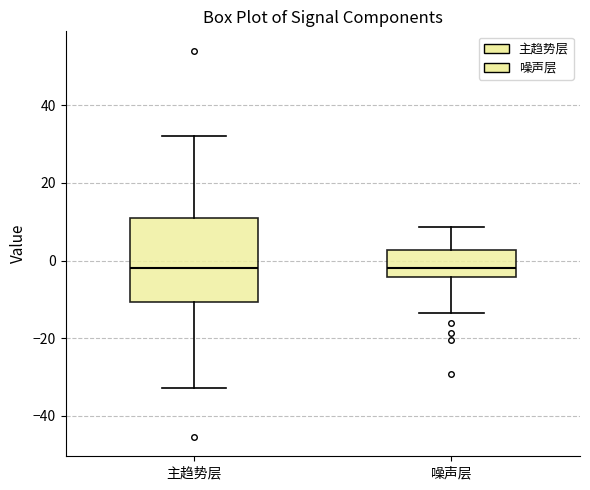

Reading left to right, transcribe this box plot: for each box, give where its median line is, the range the box spans, and where its two whiskers end, as read against the y-axis. The values are not printed on the chart, so give them approximately, as read against the axis.

主趋势层: median -2, box -10 to 12, whiskers -32 to 32
噪声层: median -2, box -4 to 2, whiskers -14 to 8